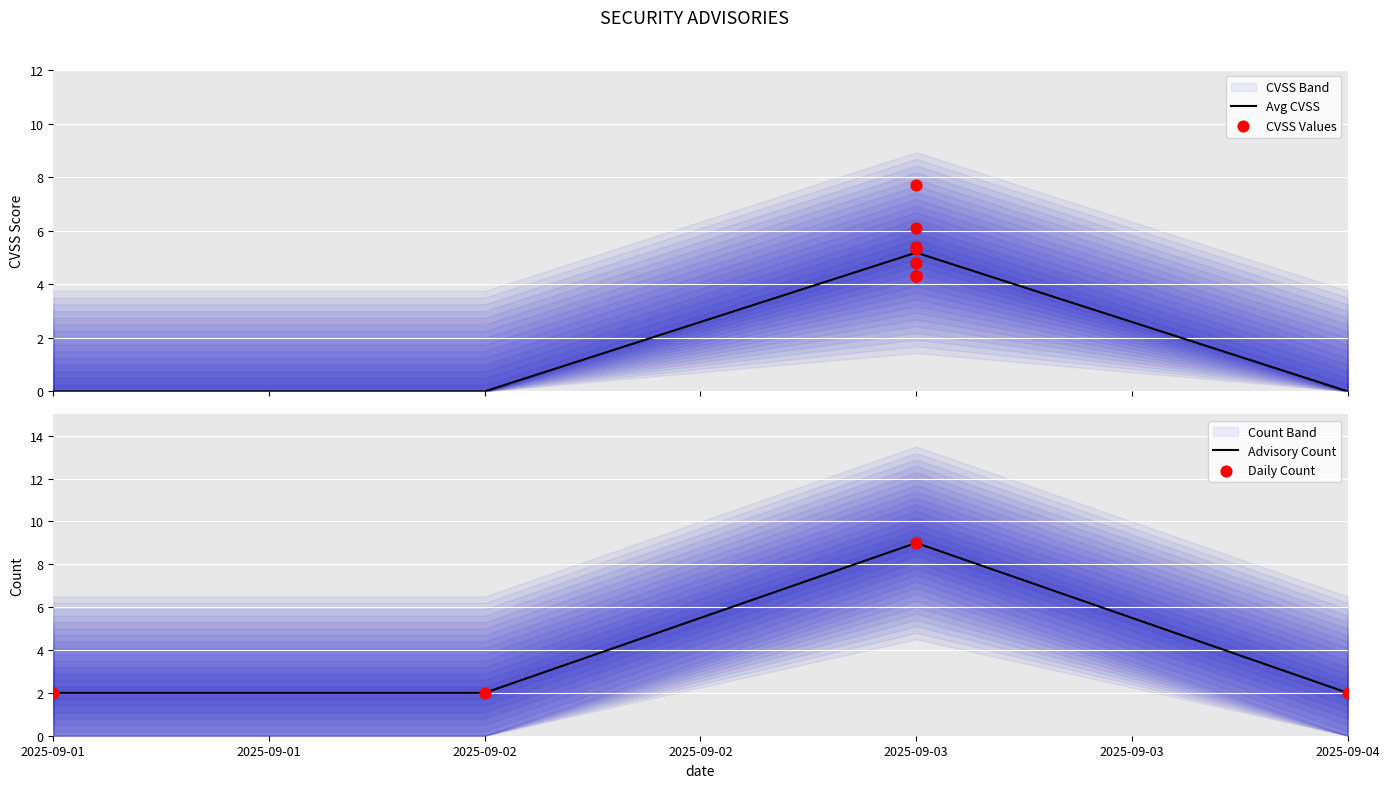

True or false: Avg CVSS has more than 2 points higher than both neighbors.

False